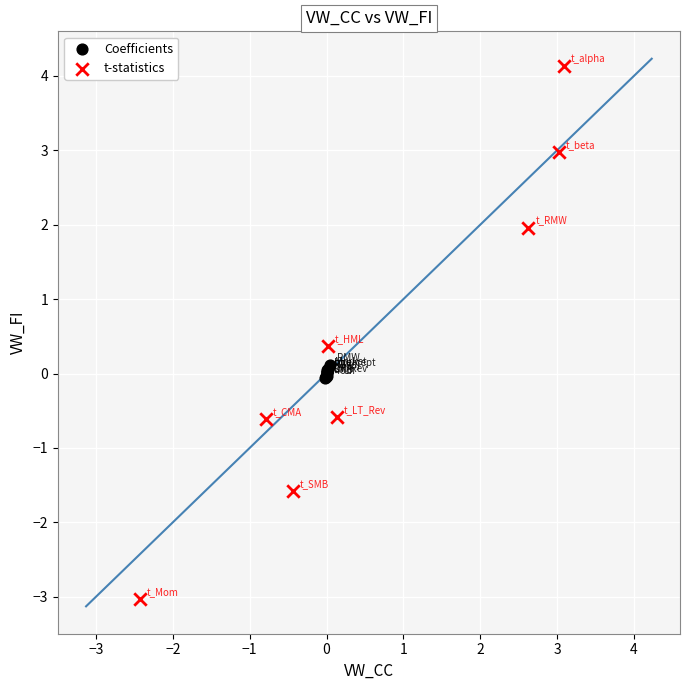

Which series has the widest spread of Y values?

t-statistics